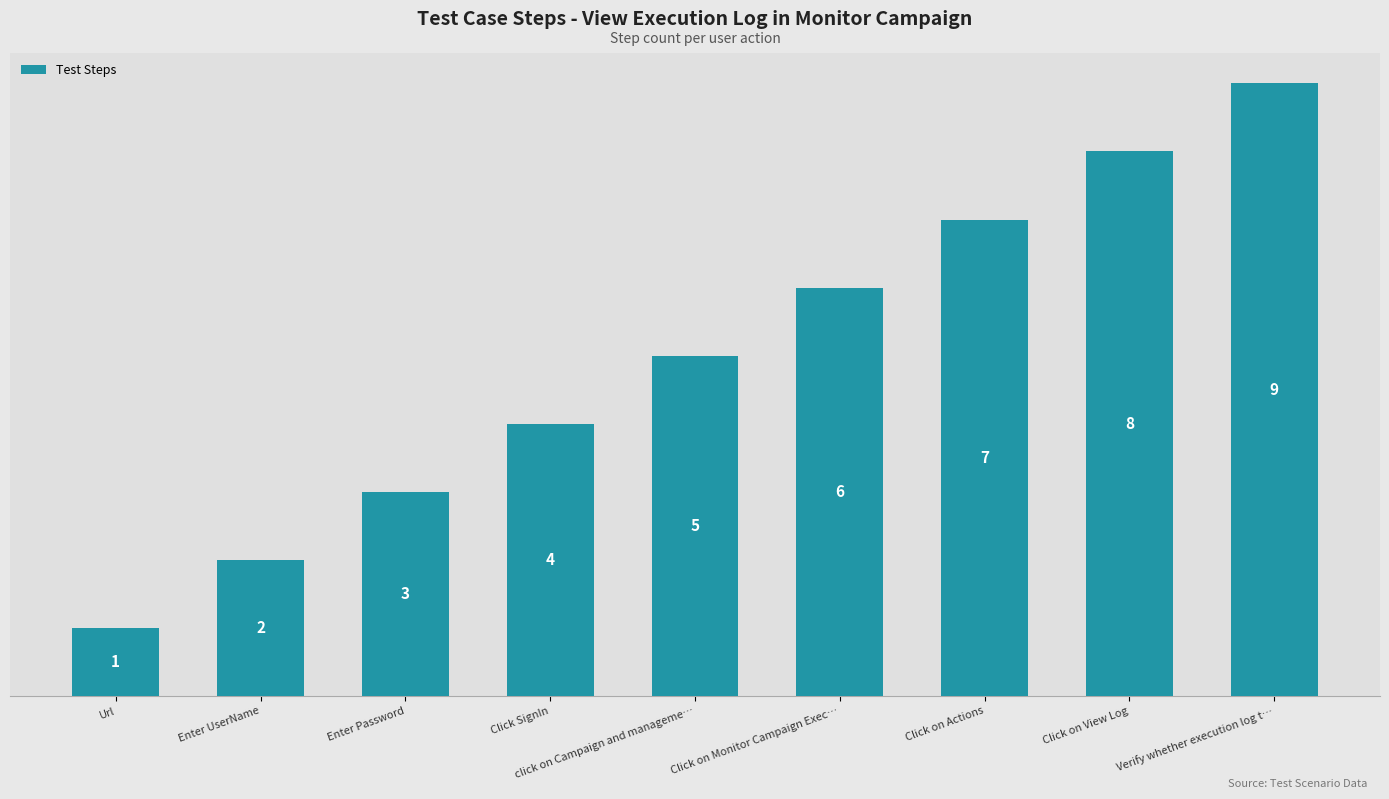

Does the chart contain any negative values?

No